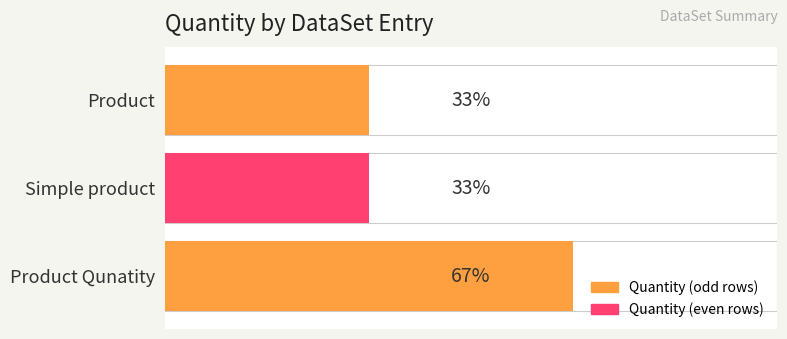

What is the sum of all values?

4